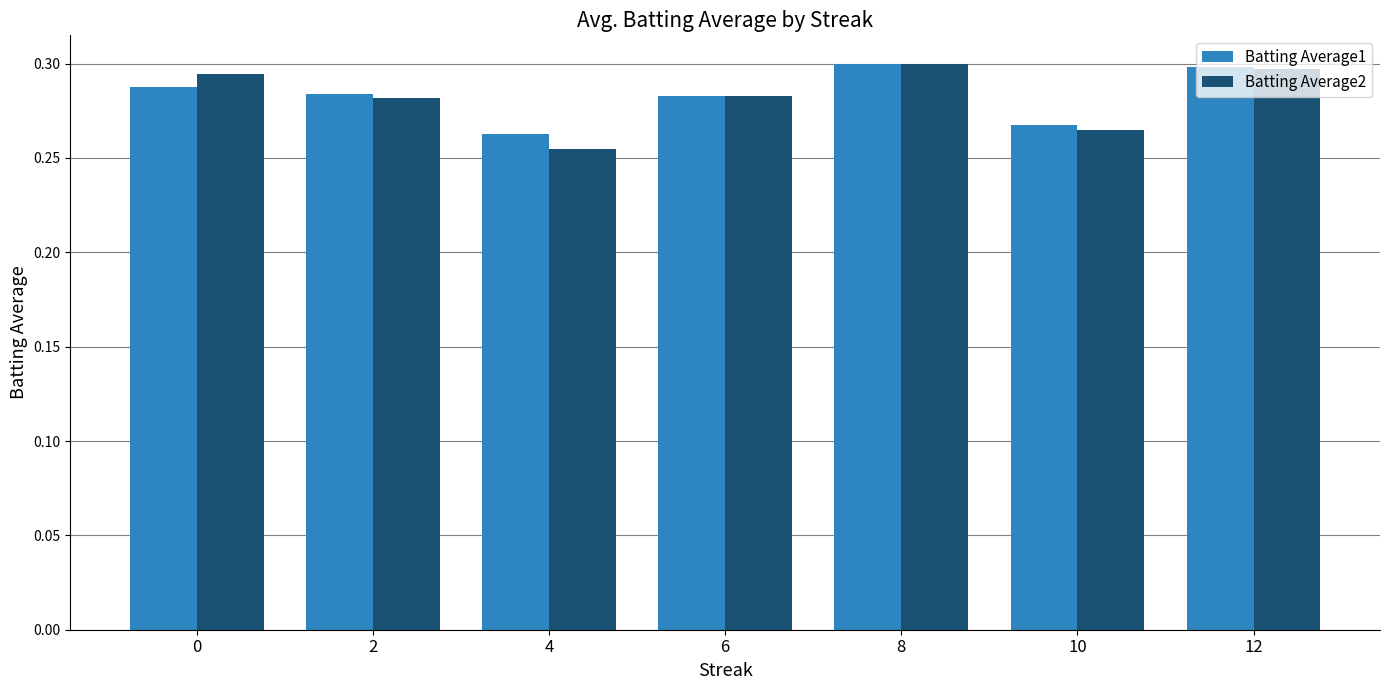

Which category has the lowest value across all series?

4